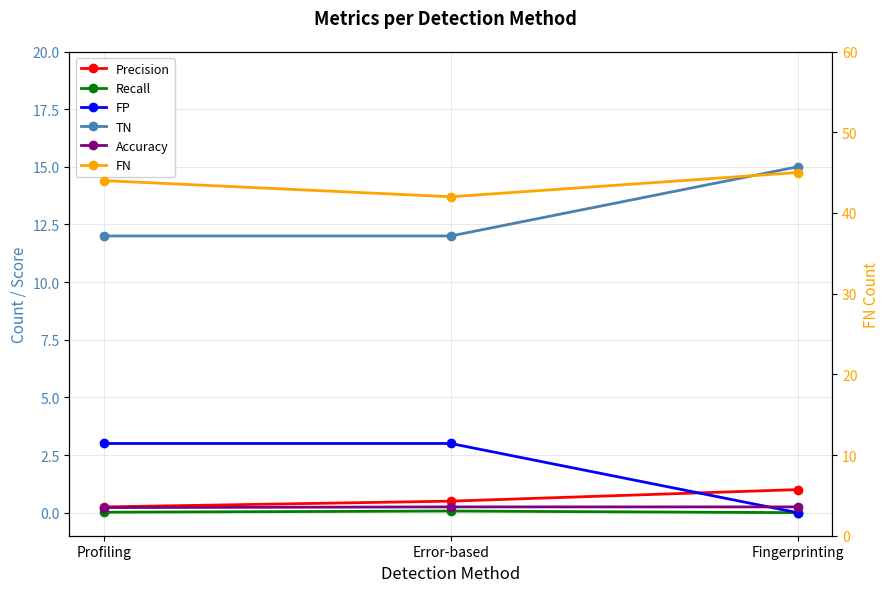

Which series has the largest range (max minus min)?

FP